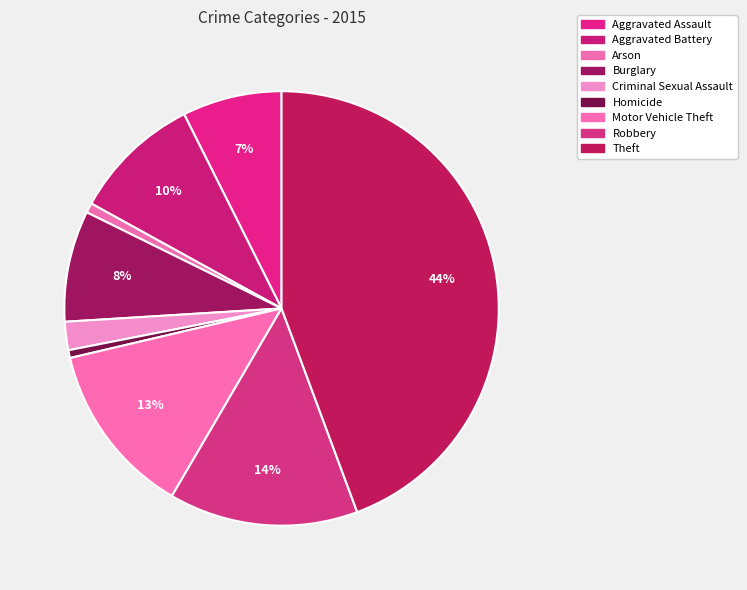

How many segments does this pie chart have?

9